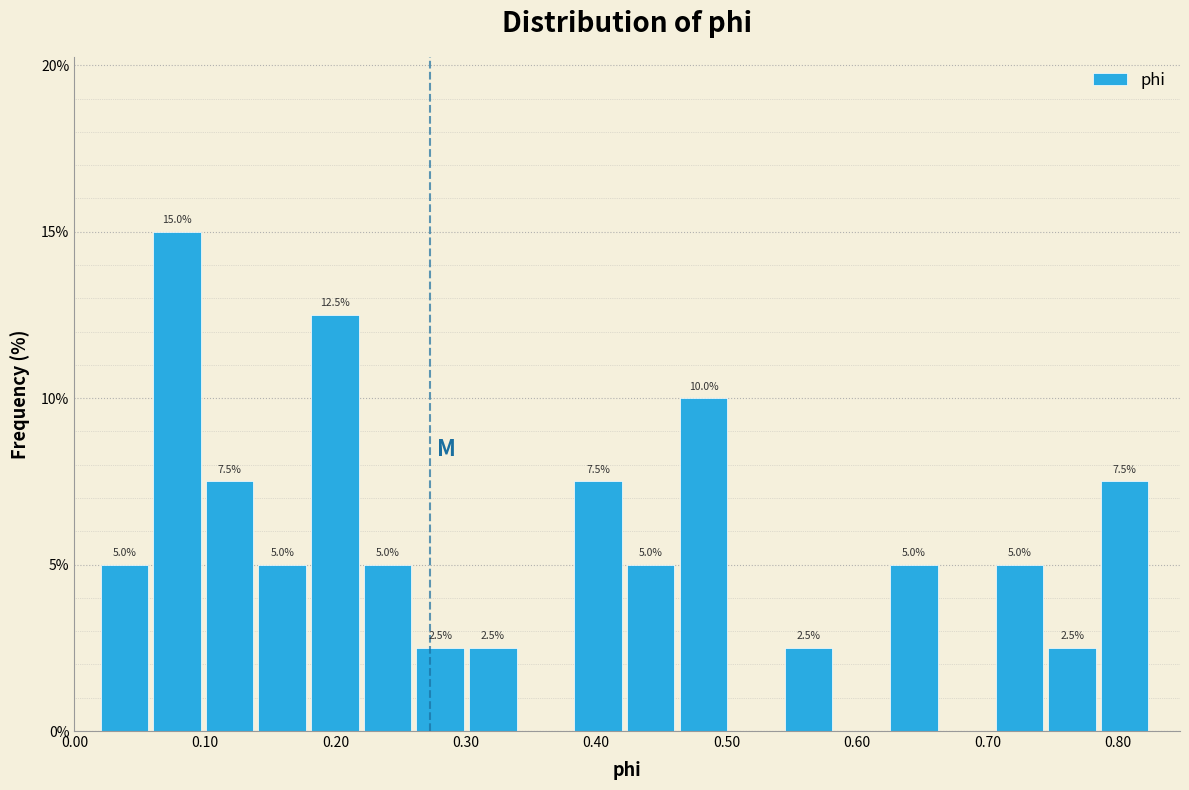

Which range on the x-axis has the tallest bar?

0.06 to 0.10